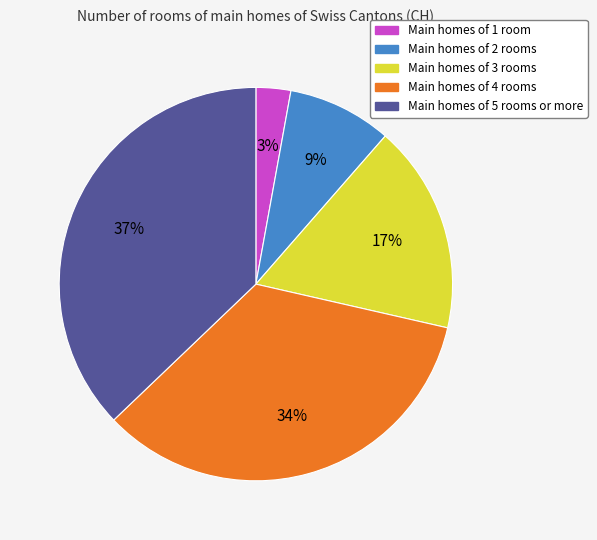

To the nearest percent, what percentage of the pie is Main homes of 2 rooms?

9%